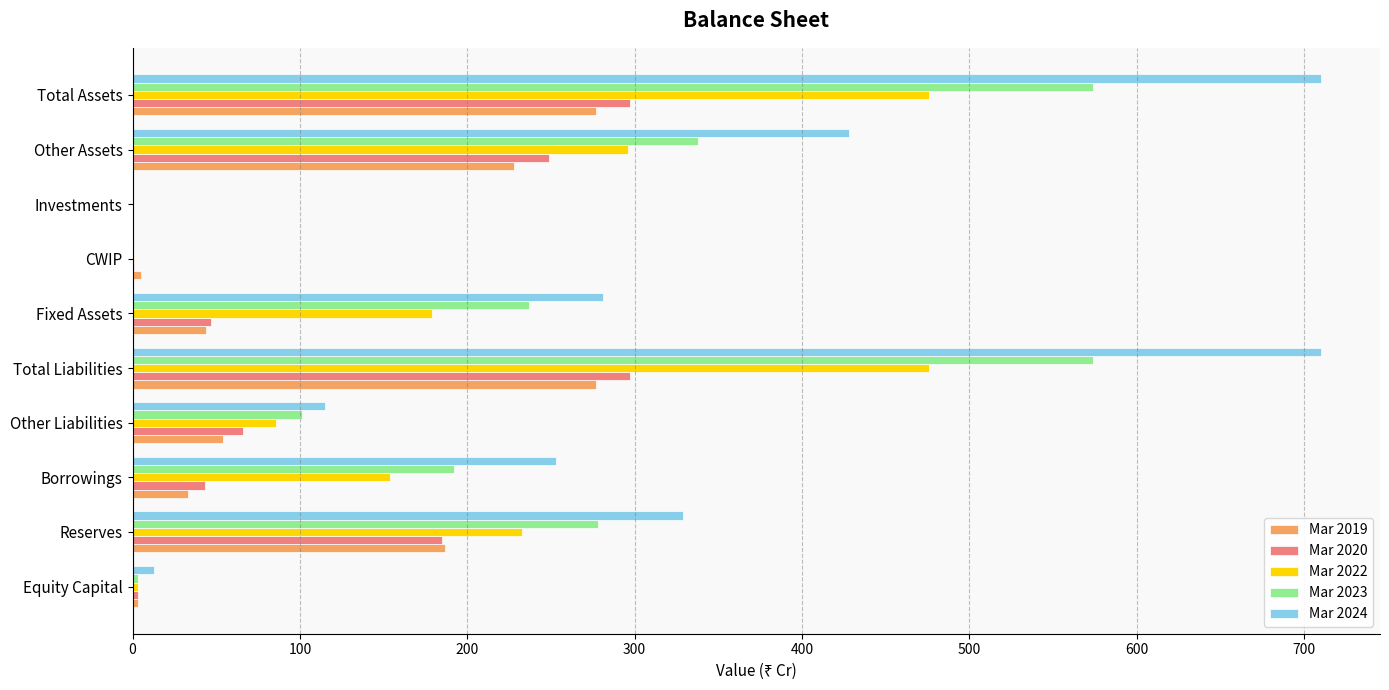

What is the highest value of the Mar 2022 series?

476